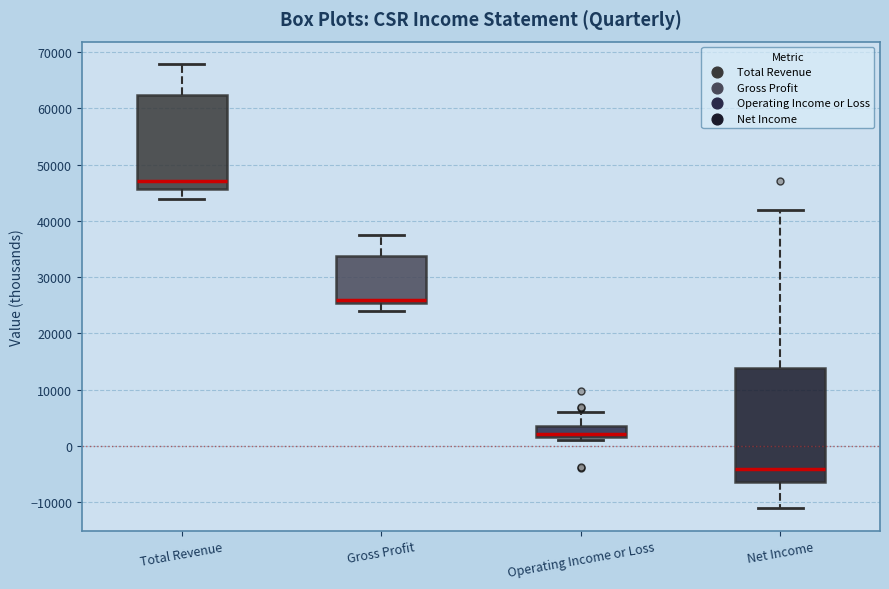

Where is the lower edge of the box for Operating Income or Loss on the y-axis? The values are not printed on the chart, so give them approximately, as read against the axis.

2000